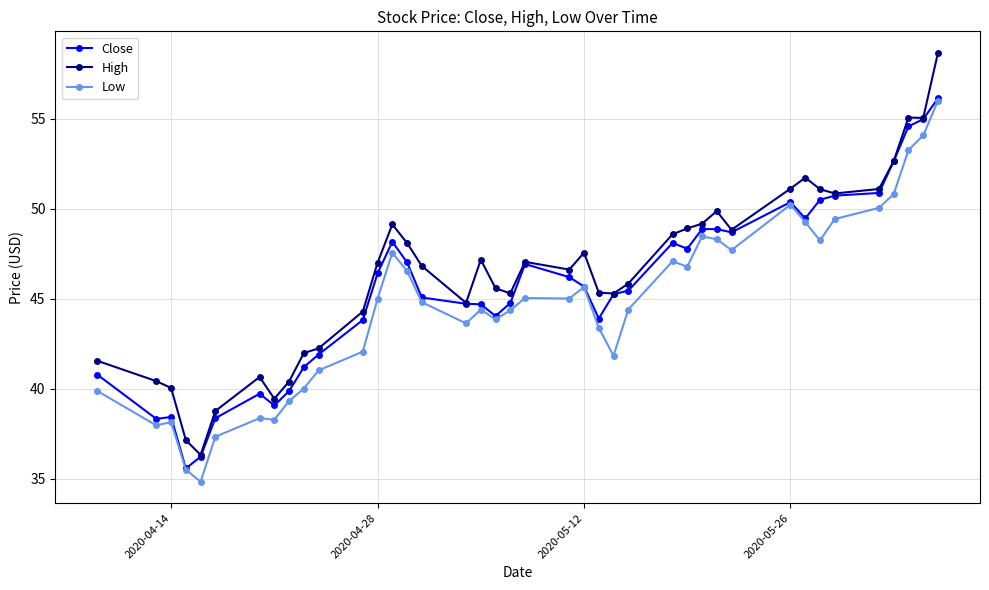

What is the value of the Close point at the 24th from the left?

43.9